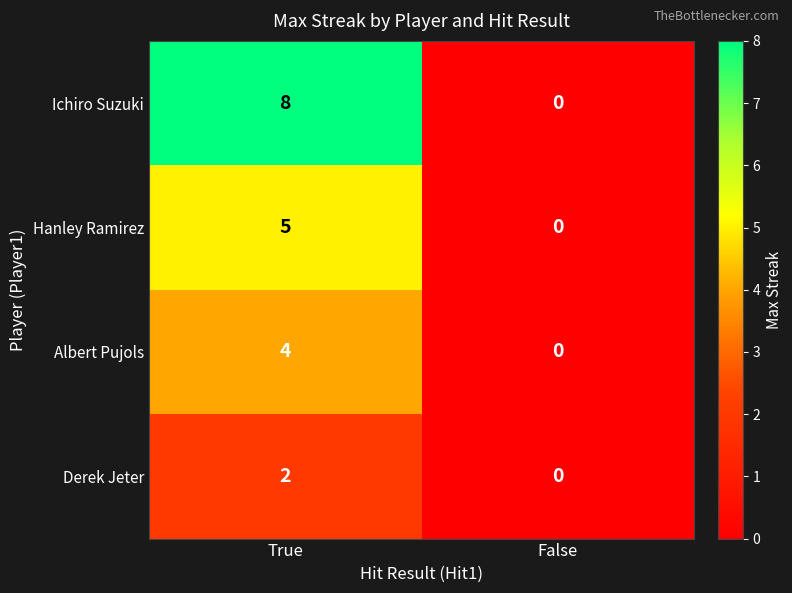

What is the difference between the Ichiro Suzuki values at True and False?

8